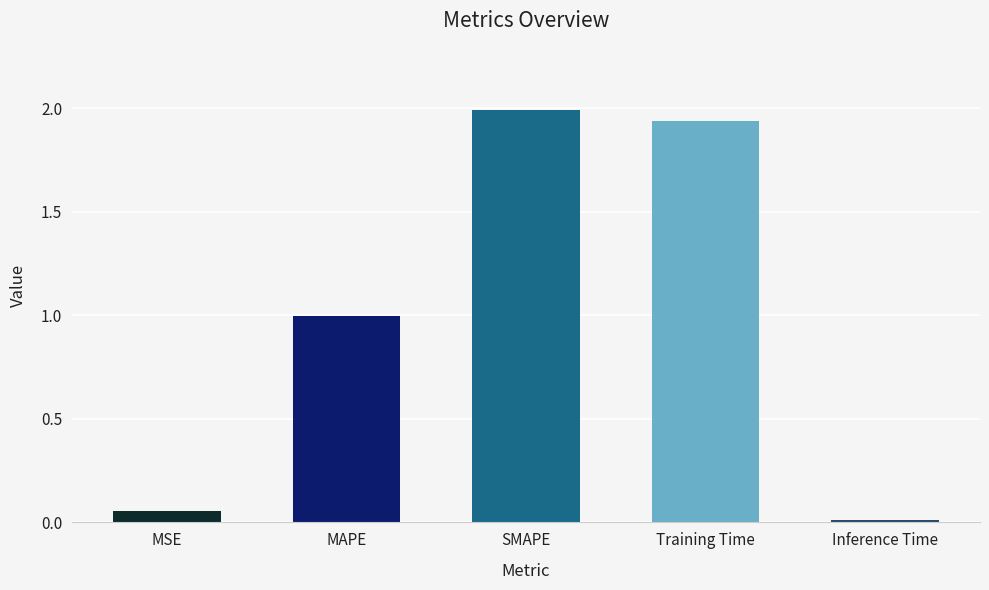

Between MAPE and Training Time, which is larger?

Training Time